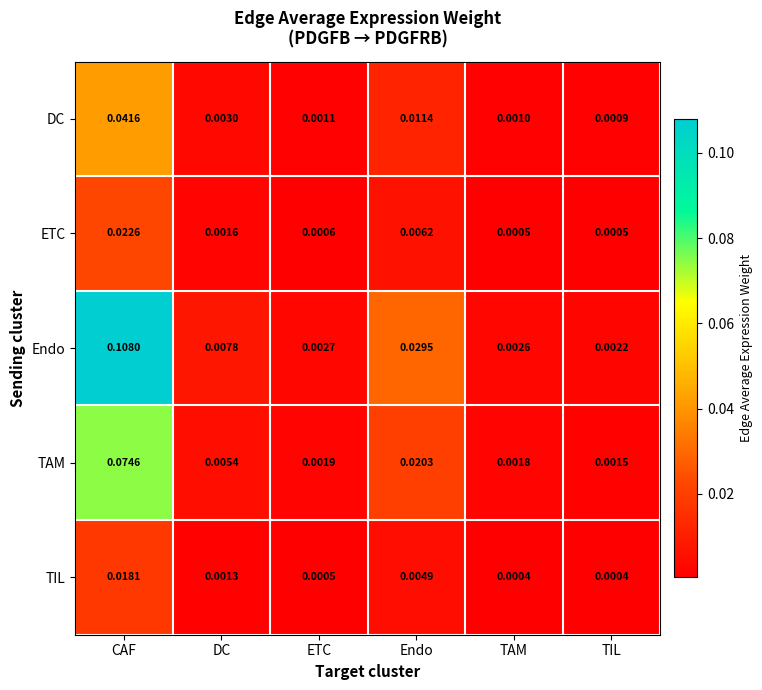

At which label is Endo closest to 0?

TIL